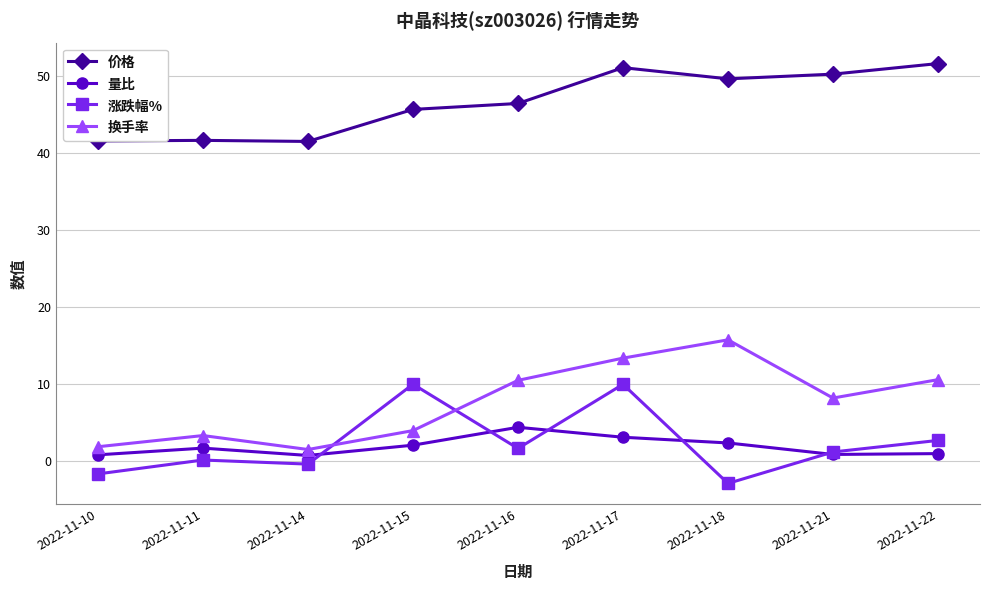

What is the sum of the 价格 values at 2022-11-17 and 2022-11-22?

102.6